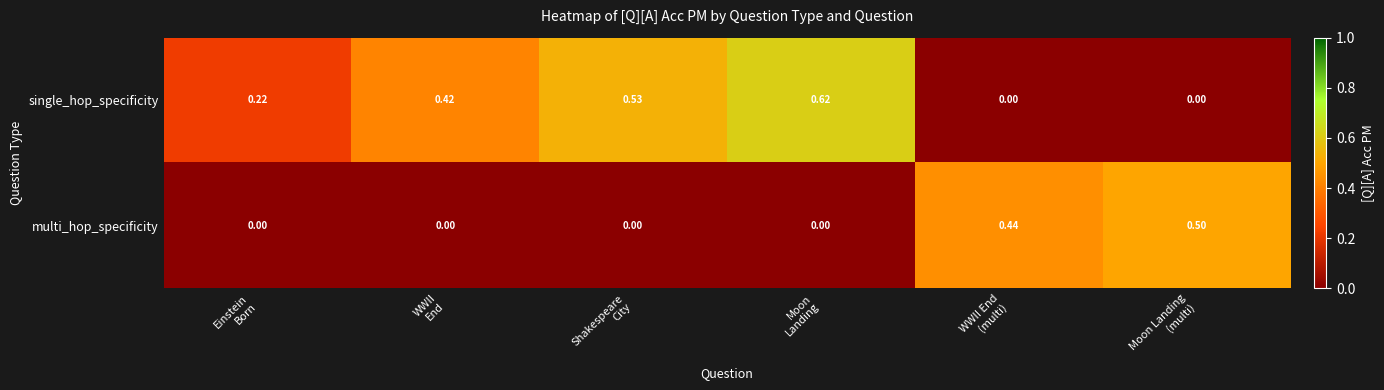

Which series has the widest spread of values?

single_hop_specificity